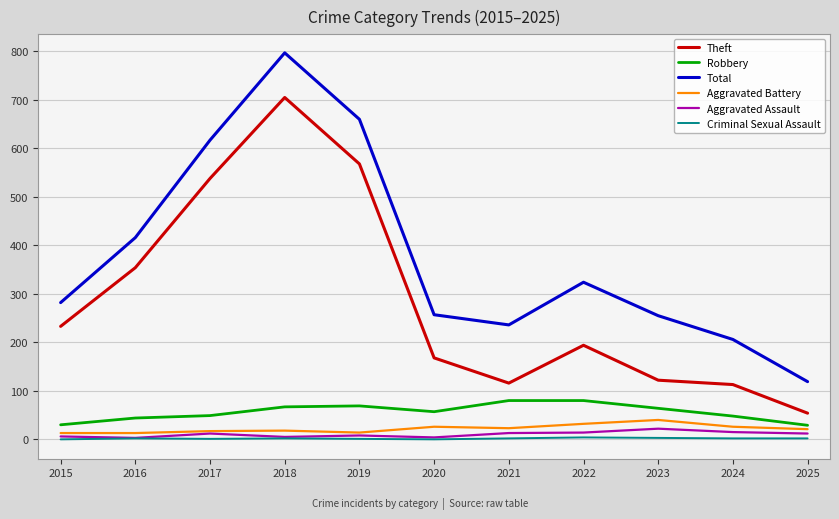

True or false: Theft has a value of 351 at 2015.

False